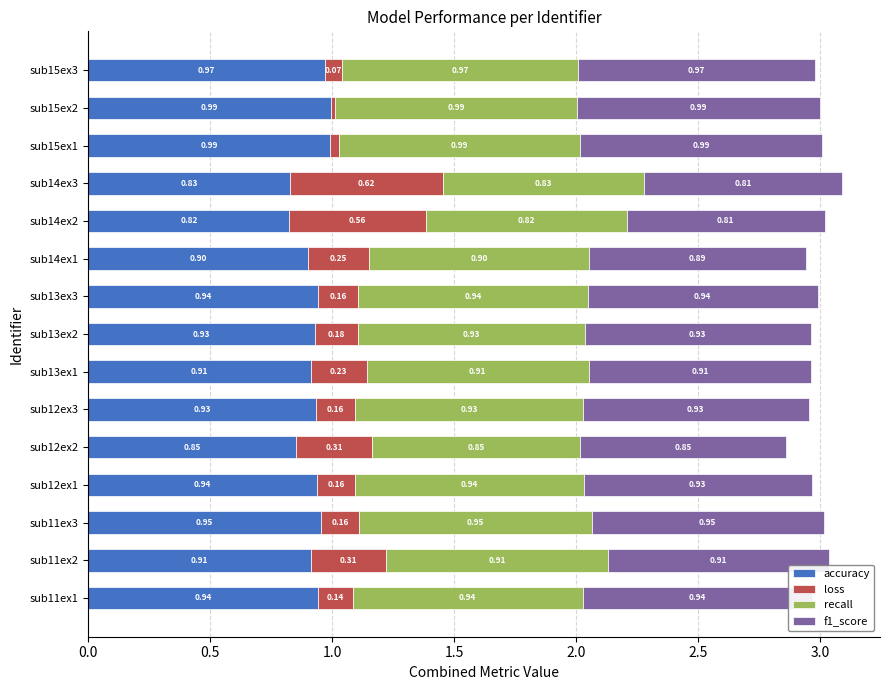

Where is accuracy nearest to the value 0?

sub14ex2